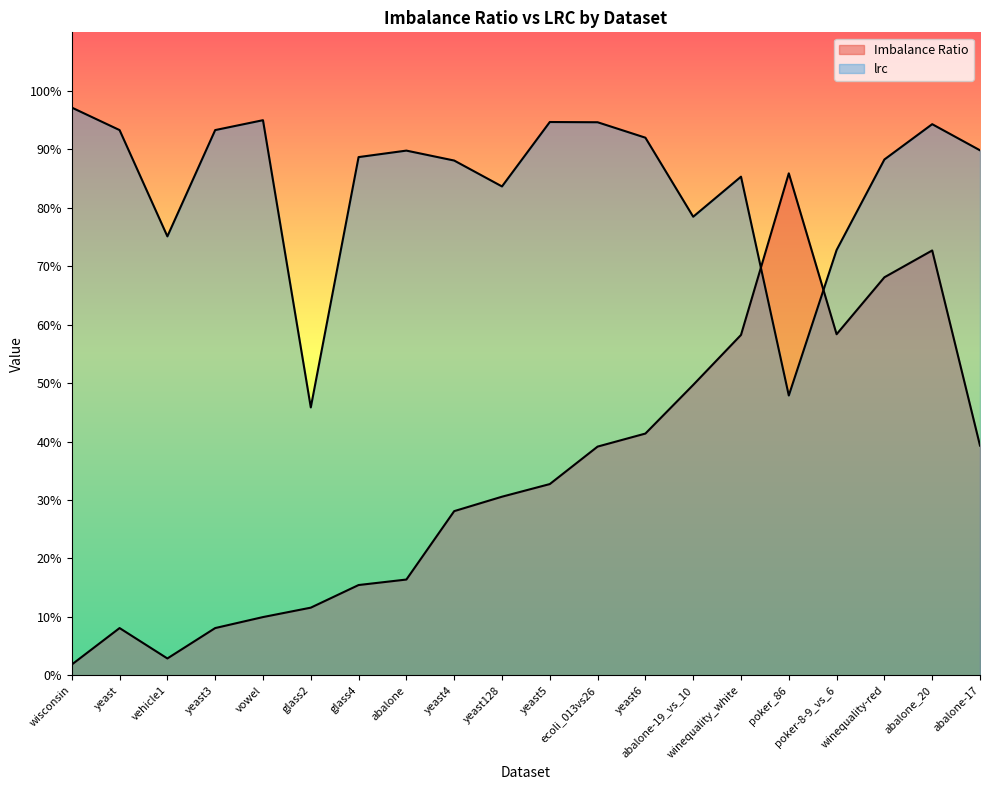

What are all the series names shown in the legend?

Imbalance Ratio, lrc